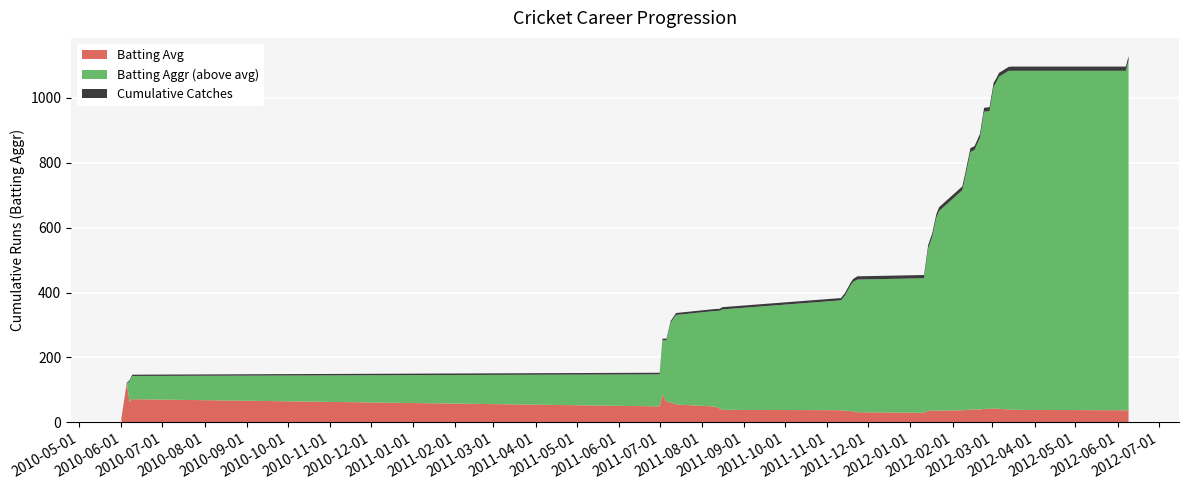

Reading left to right, extract all data points from this chart.

Batting Aggr: 01/06/2010=10.0	05/06/2010=121.0	07/06/2010=127.0	09/06/2010=143.0	01/07/2011=148.0	03/07/2011=253.0	06/07/2011=253.0	09/07/2011=307.0	13/07/2011=331.0	10/08/2011=343.0	14/08/2011=344.0	16/08/2011=348.0	11/11/2011=376.0	14/11/2011=391.0	18/11/2011=422.0	20/11/2011=433.0	23/11/2011=440.0	11/01/2012=444.0	14/01/2012=536.0	17/01/2012=572.0	20/01/2012=631.0	22/01/2012=651.0	08/02/2012=715.0	10/02/2012=752.0	14/02/2012=833.0	17/02/2012=839.0	21/02/2012=877.0	24/02/2012=957.0	28/02/2012=959.0	02/03/2012=1034.0	04/03/2012=1048.0	06/03/2012=1065.0	08/03/2012=1070.0	13/03/2012=1083.0	15/03/2012=1083.0	07/06/2012=1083.0	09/06/2012=1115.0
Batting Avg: 01/06/2010=10.0	05/06/2010=121.0	07/06/2010=63.5	09/06/2010=71.5	01/07/2011=49.3	03/07/2011=84.3	06/07/2011=63.2	09/07/2011=61.4	13/07/2011=55.2	10/08/2011=49.0	14/08/2011=43.0	16/08/2011=38.7	11/11/2011=37.6	14/11/2011=35.5	18/11/2011=35.2	20/11/2011=33.3	23/11/2011=31.4	11/01/2012=29.6	14/01/2012=35.7	17/01/2012=35.8	20/01/2012=37.1	22/01/2012=36.2	08/02/2012=37.6	10/02/2012=37.6	14/02/2012=39.7	17/02/2012=40.0	21/02/2012=39.9	24/02/2012=41.6	28/02/2012=41.7	02/03/2012=43.1	04/03/2012=41.9	06/03/2012=42.6	08/03/2012=41.1	13/03/2012=40.1	15/03/2012=38.7	07/06/2012=37.3	09/06/2012=37.2
Catches: 01/06/2010=2.0	05/06/2010=0.0	07/06/2010=1.0	09/06/2010=1.0	01/07/2011=1.0	03/07/2011=0.0	06/07/2011=0.0	09/07/2011=0.0	13/07/2011=1.0	10/08/2011=0.0	14/08/2011=0.0	16/08/2011=1.0	11/11/2011=0.0	14/11/2011=1.0	18/11/2011=0.0	20/11/2011=1.0	23/11/2011=1.0	11/01/2012=0.0	14/01/2012=1.0	17/01/2012=0.0	20/01/2012=0.0	22/01/2012=1.0	08/02/2012=0.0	10/02/2012=0.0	14/02/2012=0.0	17/02/2012=0.0	21/02/2012=0.0	24/02/2012=0.0	28/02/2012=0.0	02/03/2012=0.0	04/03/2012=0.0	06/03/2012=0.0	08/03/2012=0.0	13/03/2012=0.0	15/03/2012=1.0	07/06/2012=0.0	09/06/2012=0.0